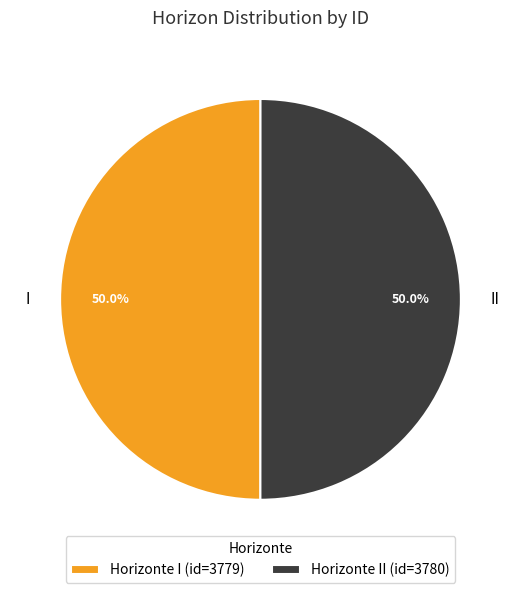

Do I and II together represent more than half of the pie?

Yes